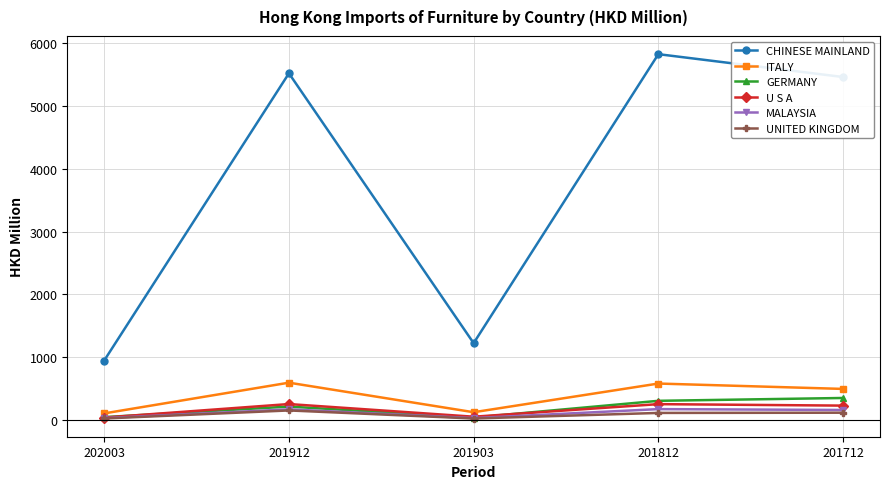

True or false: UNITED KINGDOM has more than 0 points higher than both neighbors.

True